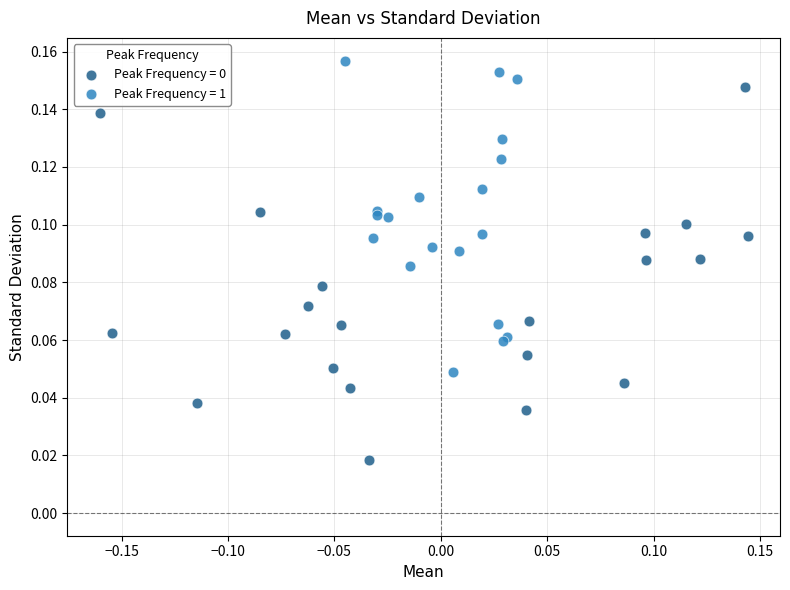

Which series reaches the maximum Y coordinate?

Peak Frequency = 1